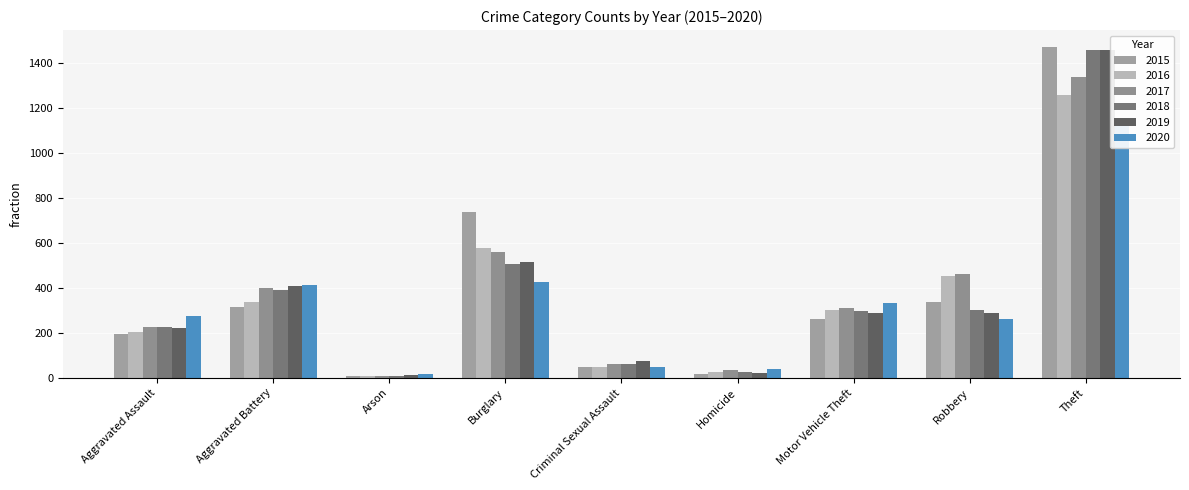

What is the difference between the highest and lowest values at Criminal Sexual Assault?

31